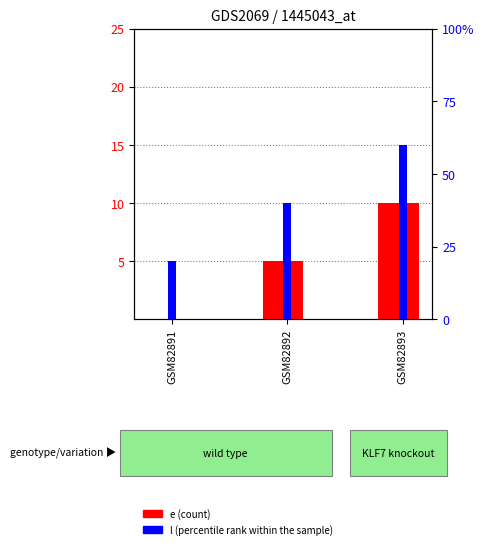

At GSM82892, list the series in order from largest to smallest.

l, e